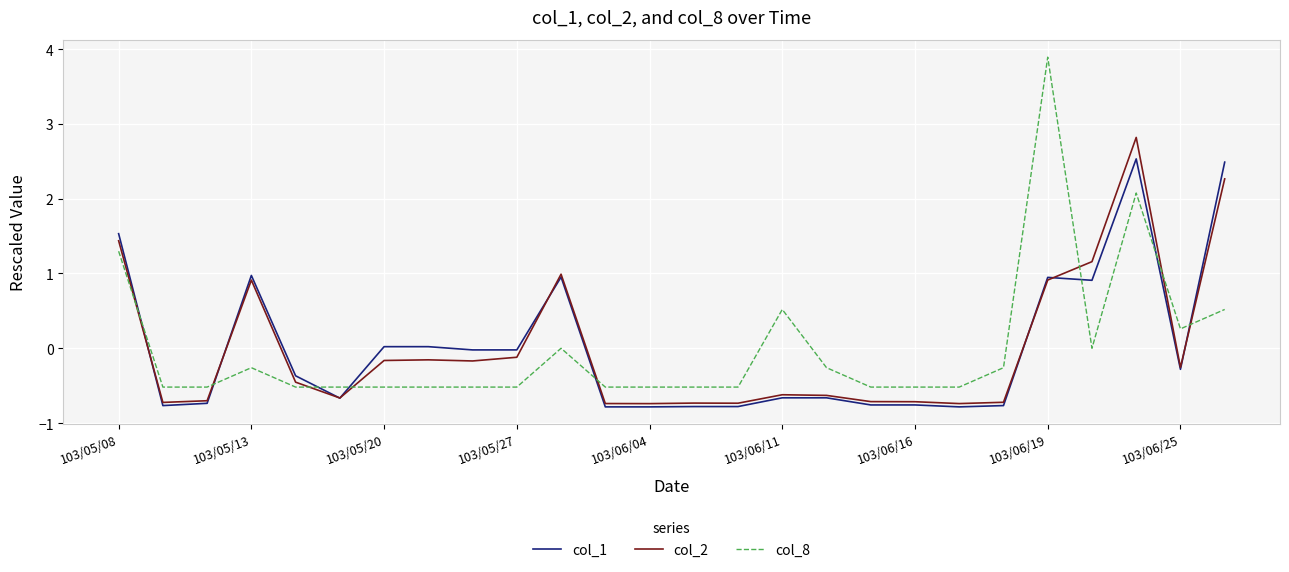

Which series has the largest range (max minus min)?

col_8